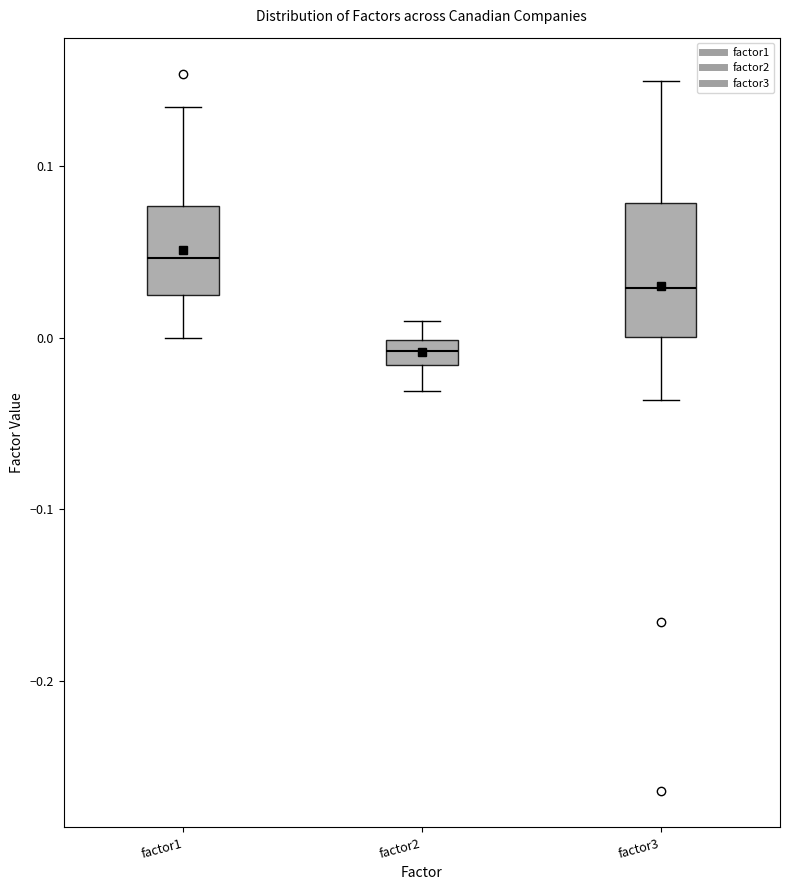

Where is the lower edge of the box for factor3 on the y-axis? The values are not printed on the chart, so give them approximately, as read against the axis.

0.00